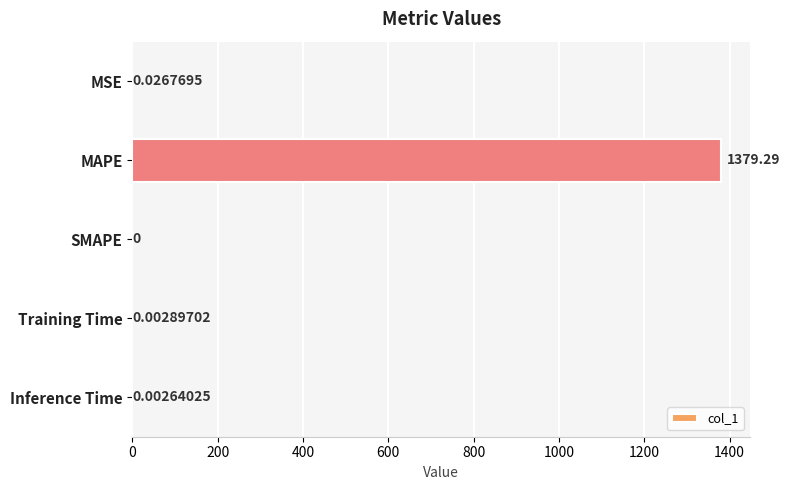

What is the sum of the values at SMAPE and MAPE?

1379.3